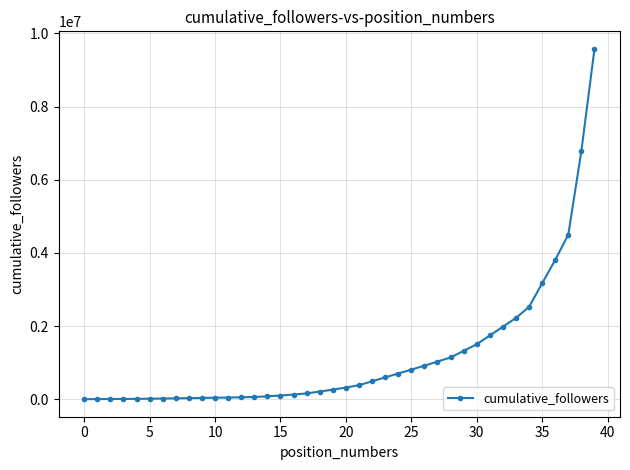

What is the difference between the maximum and minimum values?

9576081